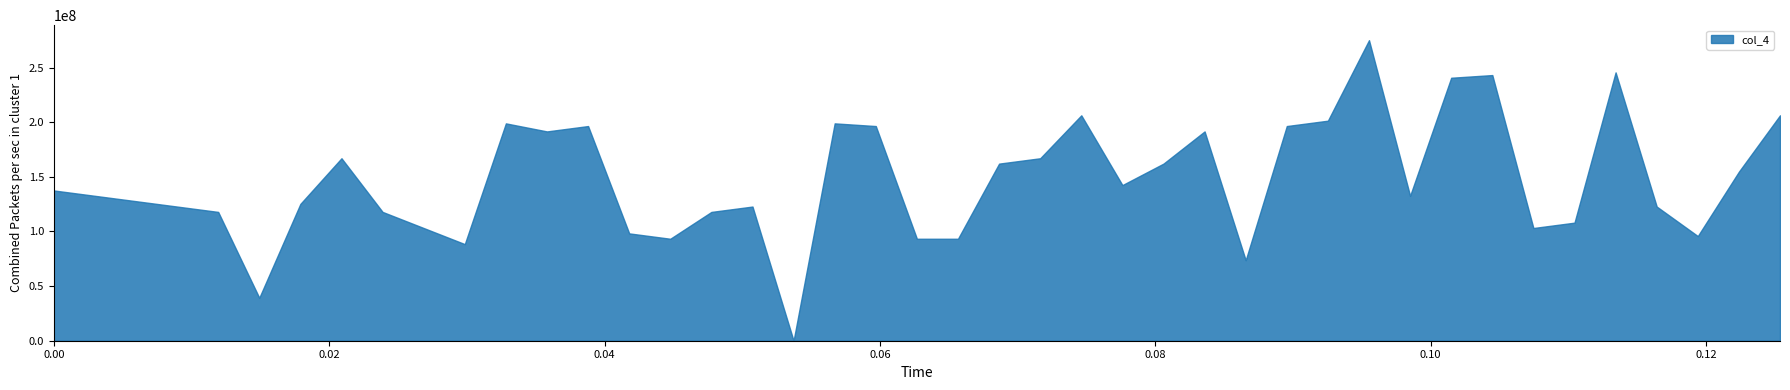

What is the greatest value displayed?

275000000.0